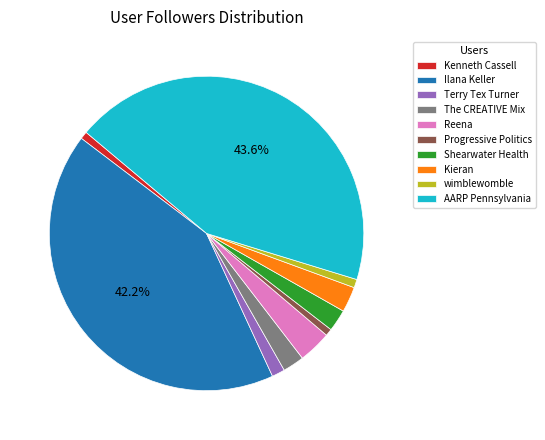

Which slice is the largest?

AARP Pennsylvania